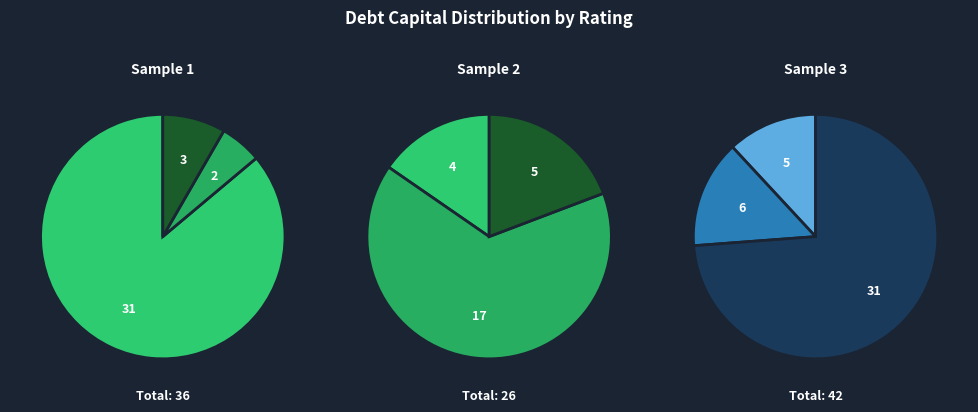

What percentage is the Aa2/AA slice, to the nearest percent?

12%